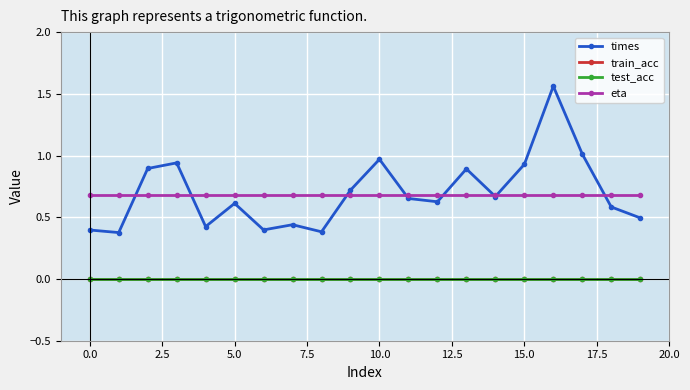

Is this an area chart (filled region under the line)?

No